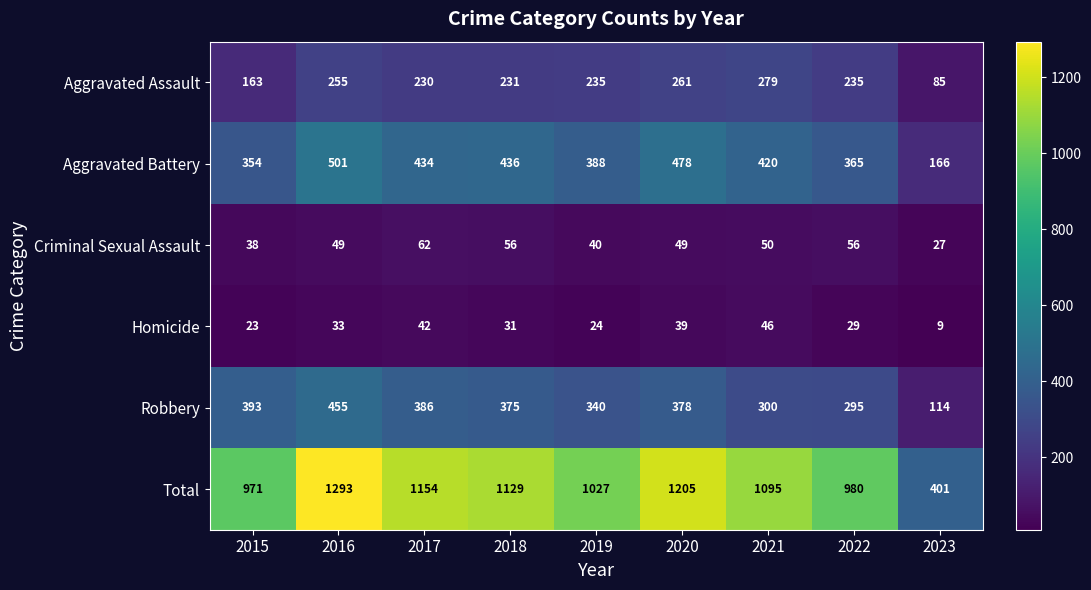

What is the sum of the Robbery values at 2023 and 2016?

569